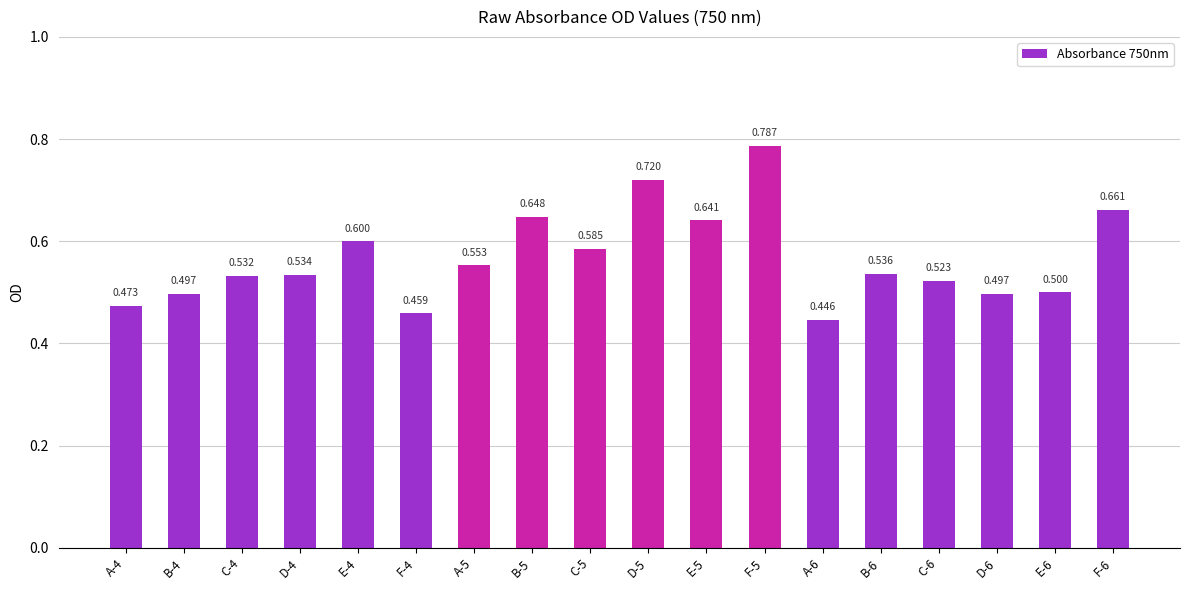

List the labels in order of value, smallest first.

A-6, F-4, A-4, B-4, D-6, E-6, C-6, C-4, D-4, B-6, A-5, C-5, E-4, E-5, B-5, F-6, D-5, F-5